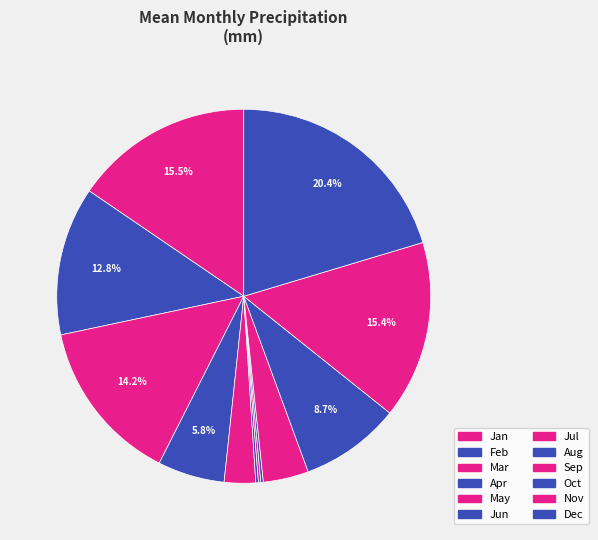

Which slice is the smallest?

Jul